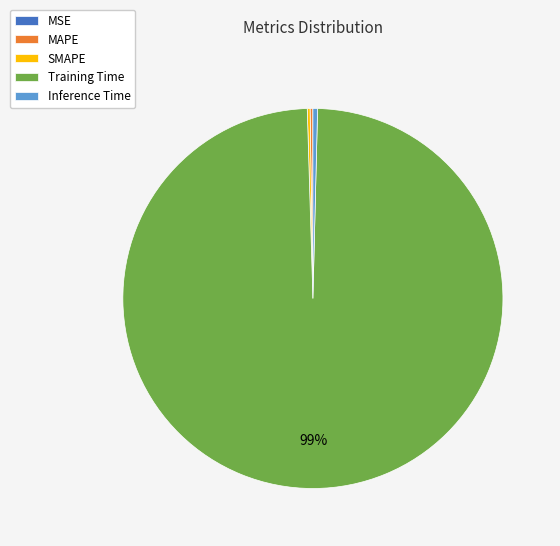

The Inference Time slice represents 0% of the pie. True or false?

True